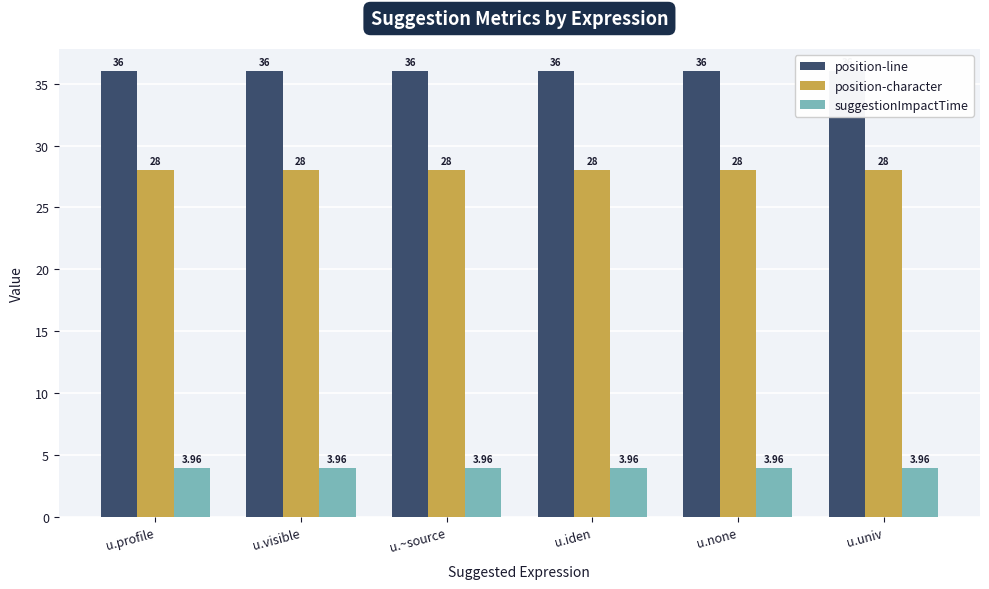

Which series has the widest spread of values?

position-line